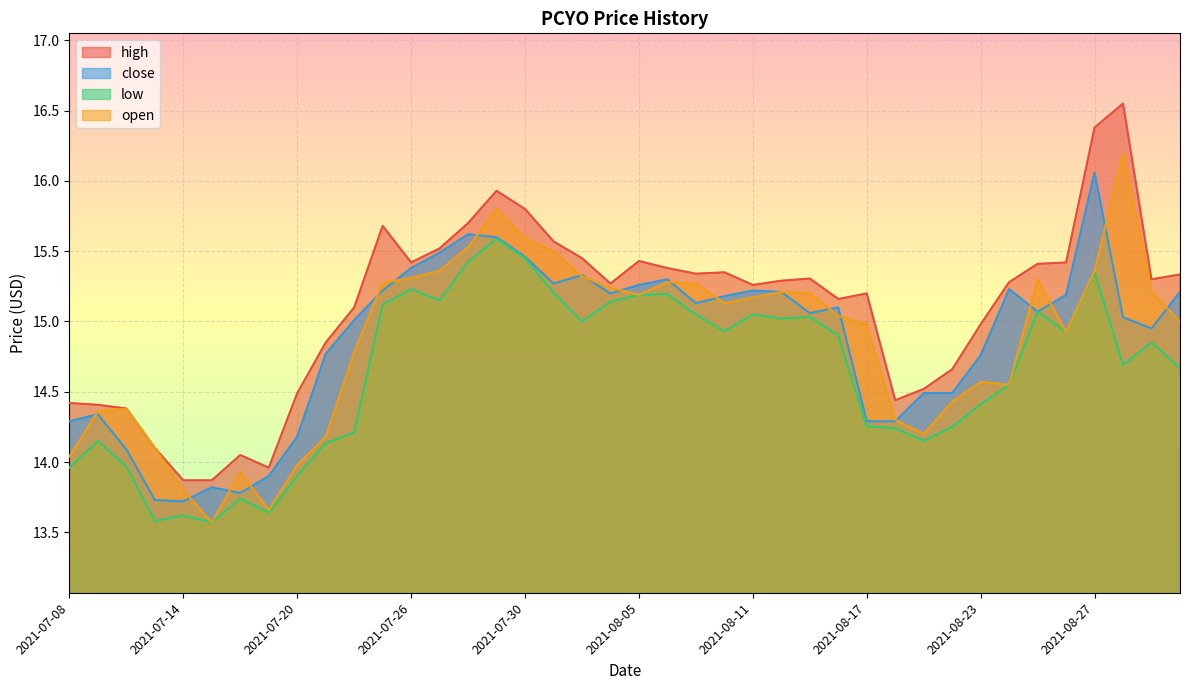

How many interior local valleys does the open series have?

7